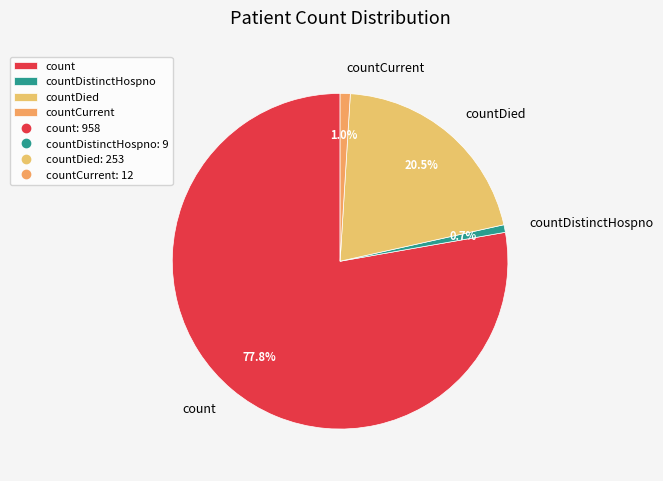

To the nearest percent, what is the average slice percentage?

25%